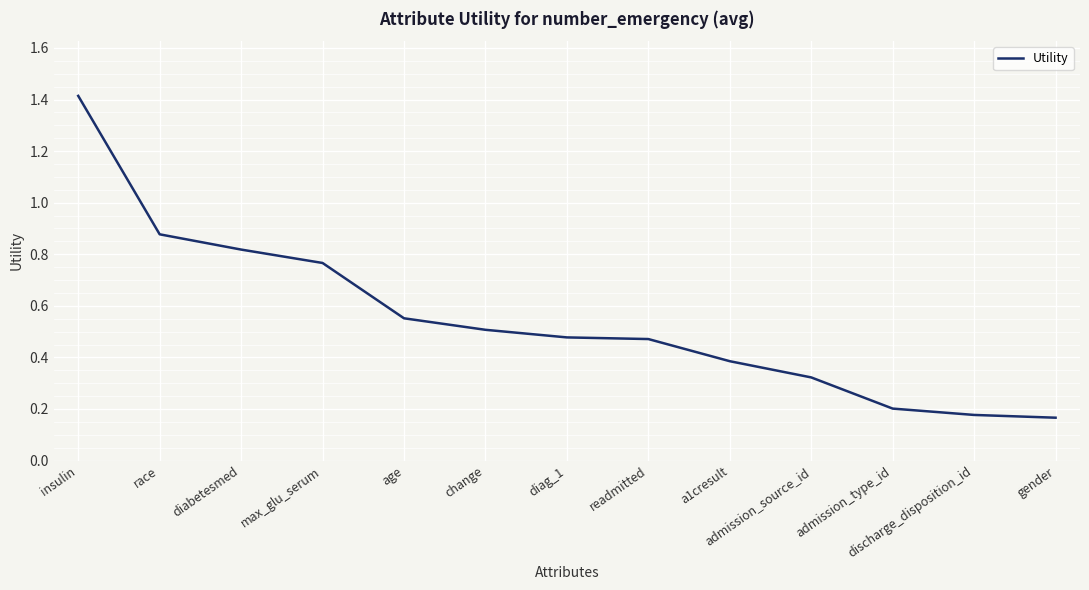

The chart shows a value of 0.7 at diag_1. True or false?

False